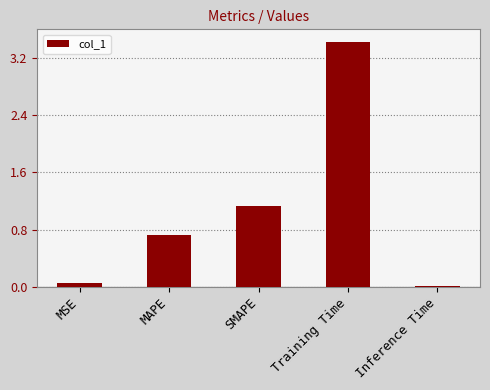

What is the difference between the maximum and minimum values?

3.4